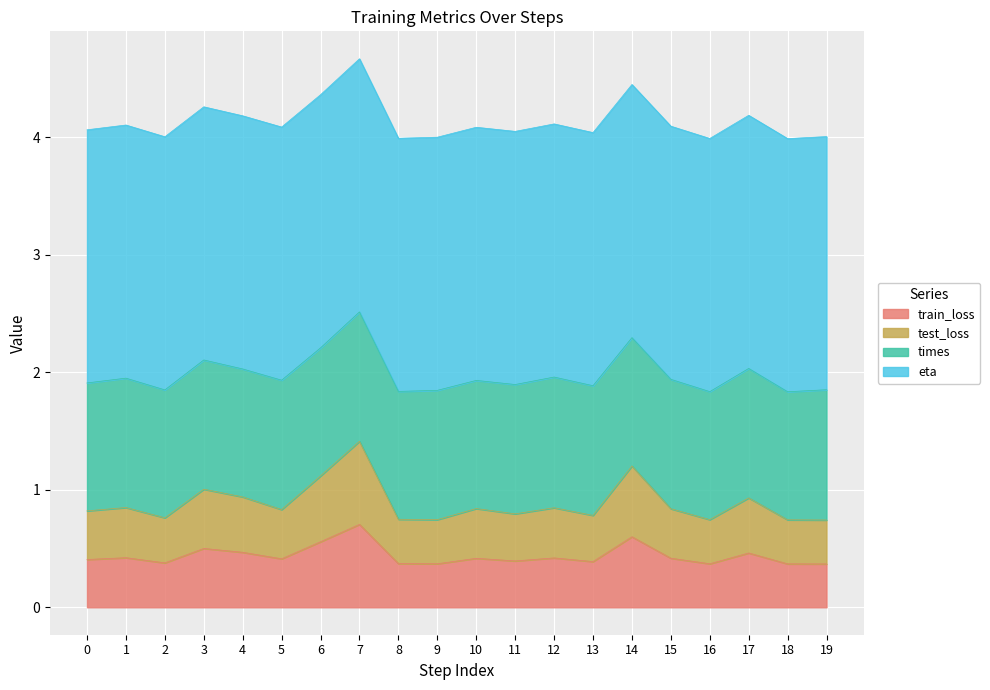

Where is the first local maximum for train_loss?

1